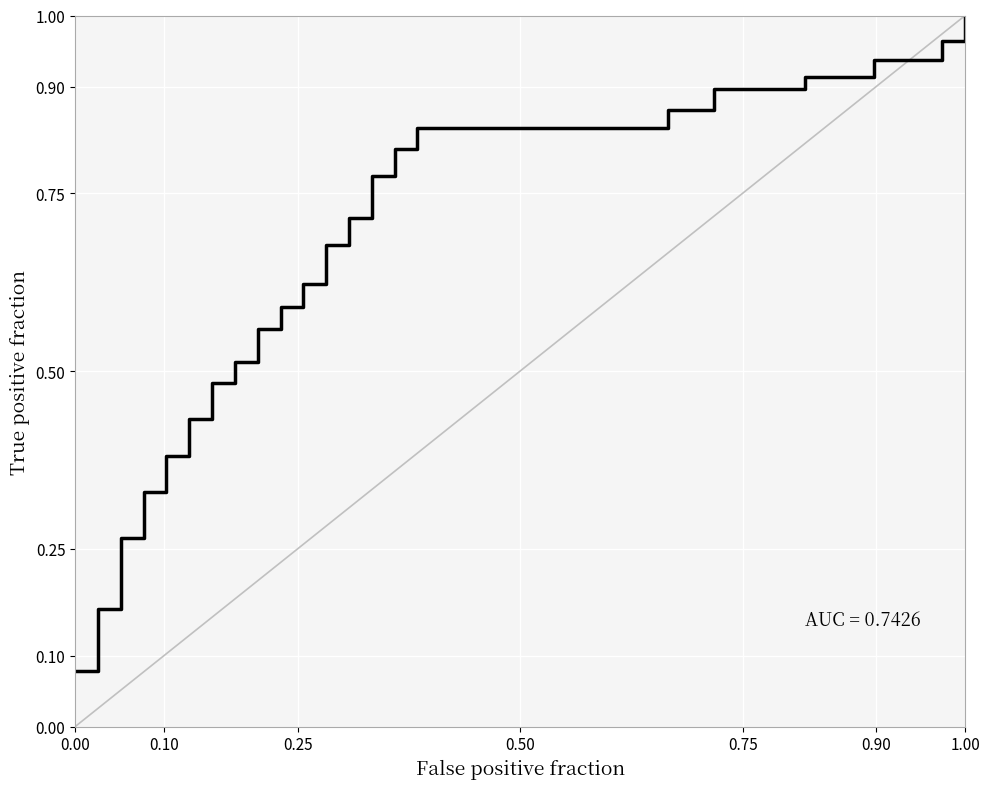

How many lines are shown in the chart?

1